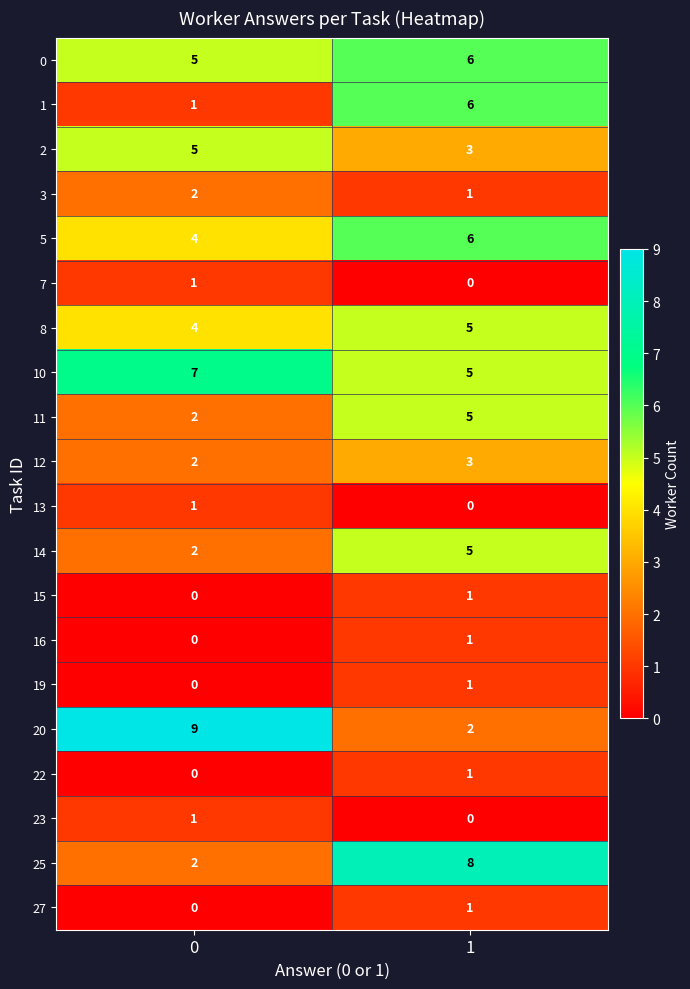

Which series has the widest spread of values?

20